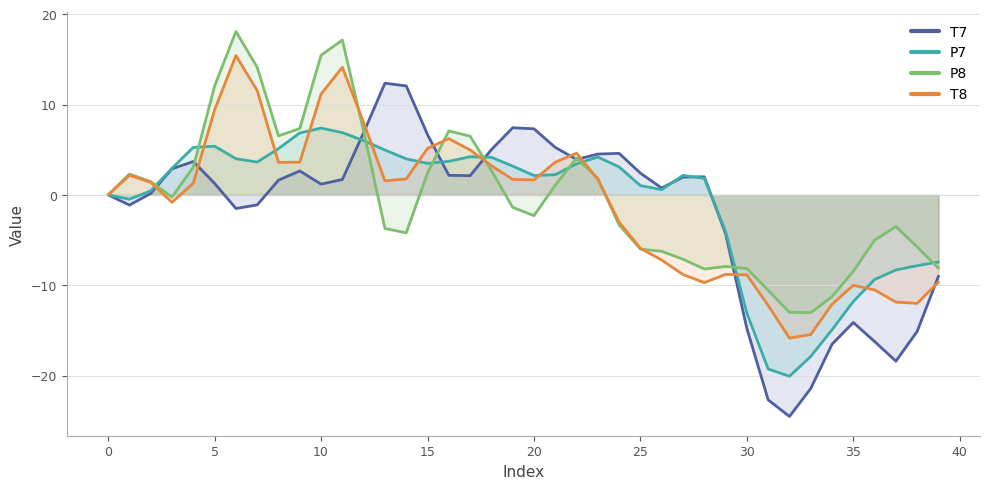

Rank the series by their average value, from highest to lowest.

P8, P7, T8, T7